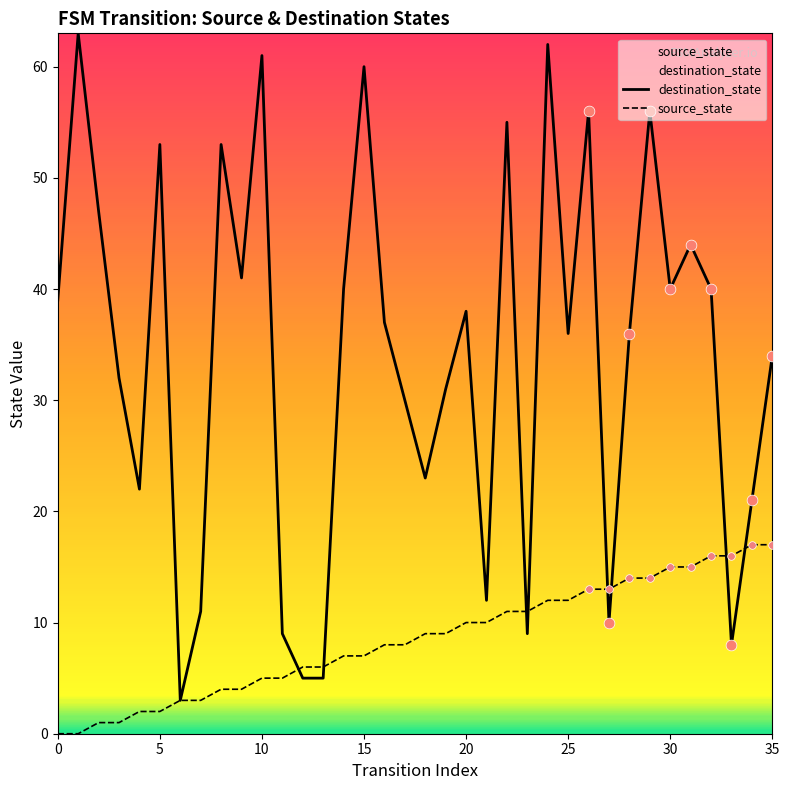

What is the total value across all series at 30?

55